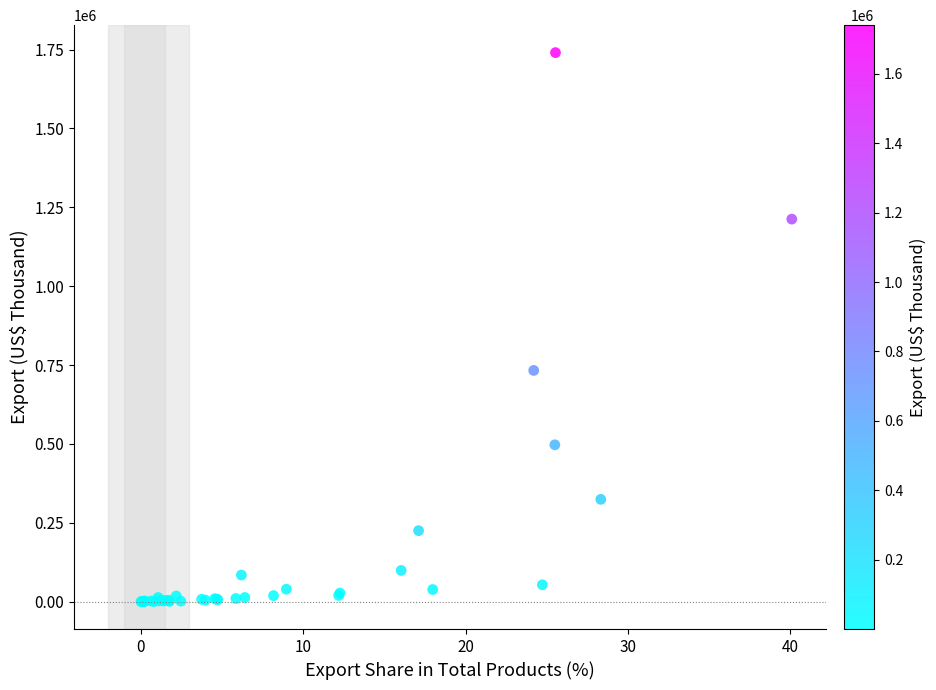

What Y value in the scatter plot is closest to 870217?

732853.1